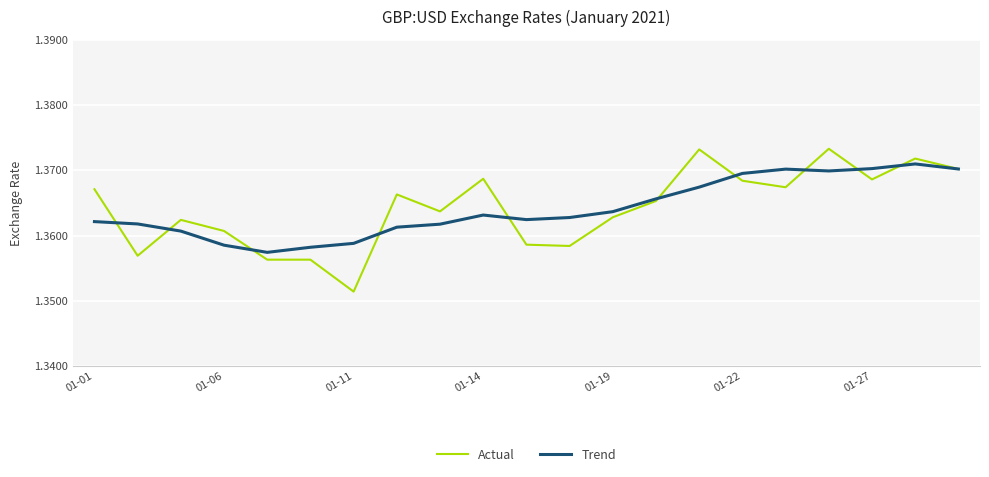

List the series in order of their peak value, highest first.

Actual, Trend